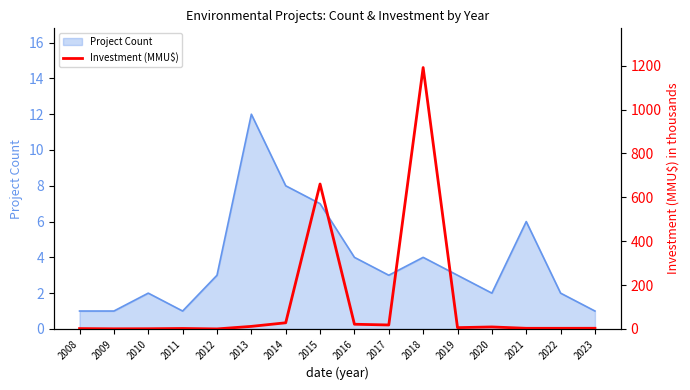

Reading left to right, transcribe all the data shown in this chart.

2008=1.5	2009=0.5	2010=0.8	2011=2.0	2012=0.0	2013=11.5	2014=27.9	2015=660.7	2016=21.3	2017=18.0	2018=1191.8	2019=5.8	2020=9.0	2021=2.8	2022=2.8	2023=2.9